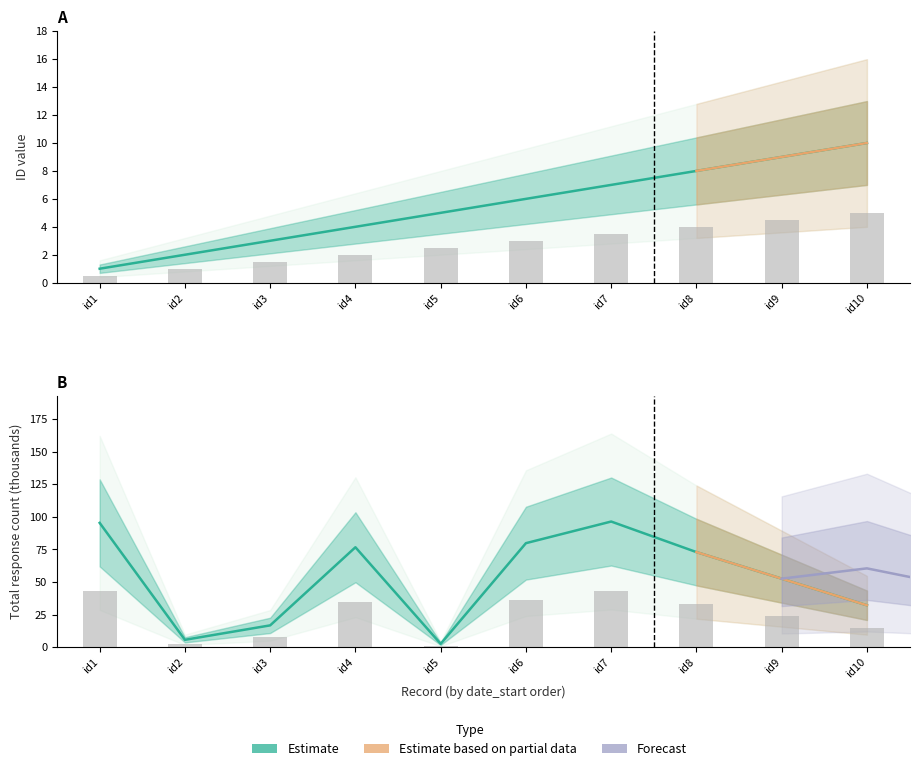

Is the value of total_response_count at id10 greater than the value of id at id4?

Yes